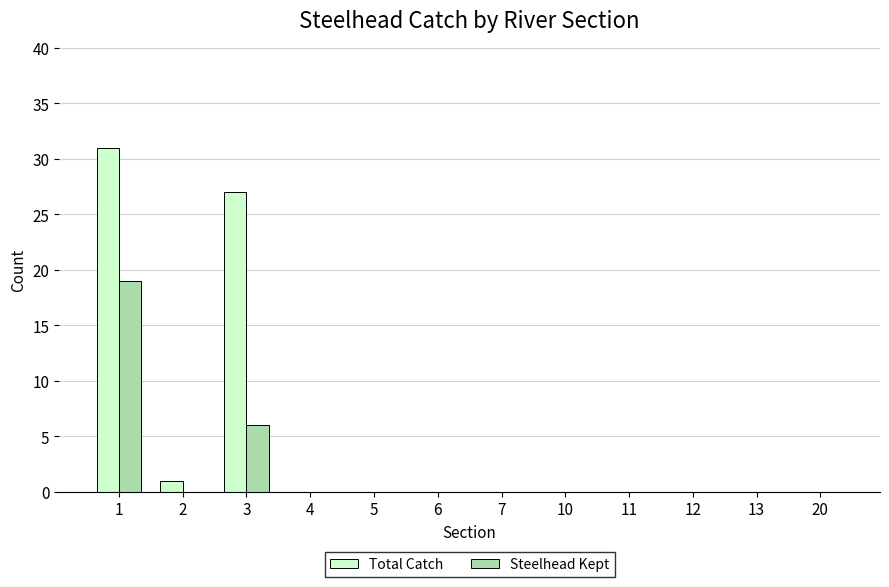

Reading right to left, what are all the values shown in this chart?

Total Catch: 20=0	13=0	12=0	11=0	10=0	7=0	6=0	5=0	4=0	3=27	2=1	1=31
Steelhead Kept: 20=0	13=0	12=0	11=0	10=0	7=0	6=0	5=0	4=0	3=6	2=0	1=19